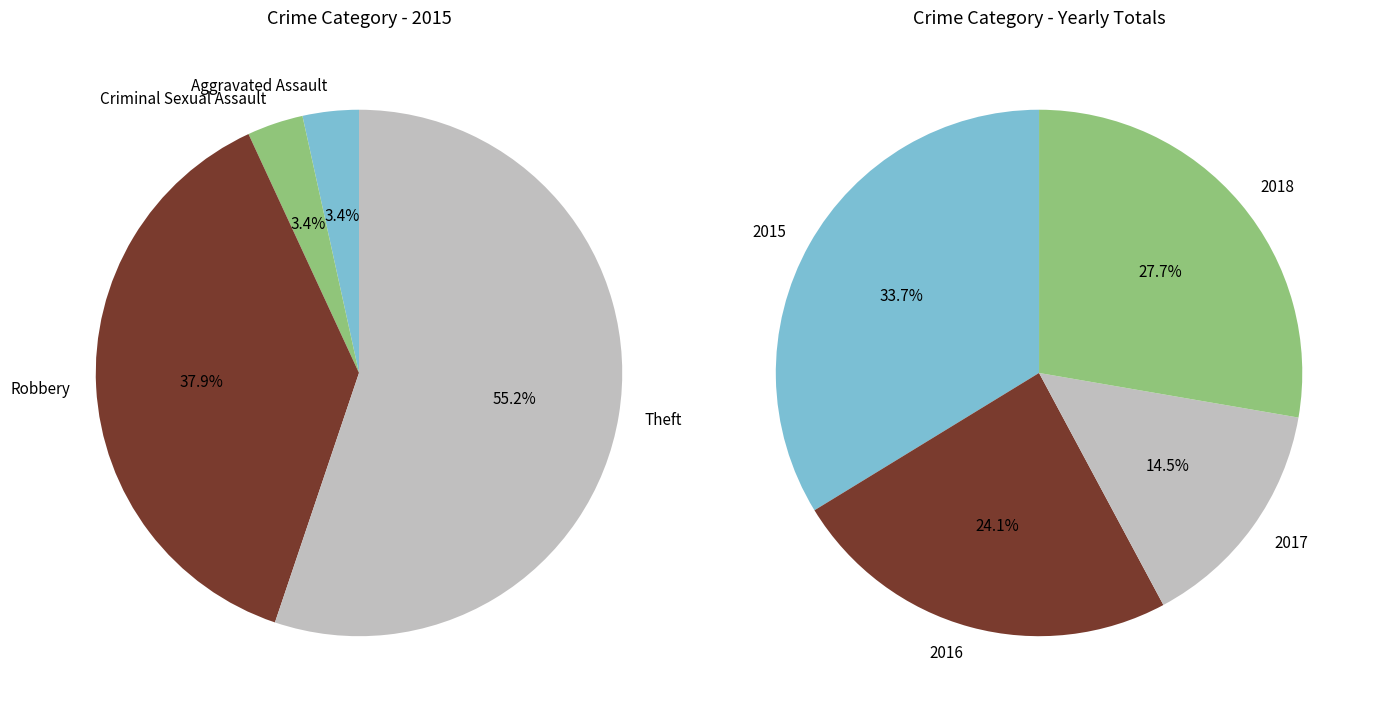

Does Theft represent more than half of the total?

Yes